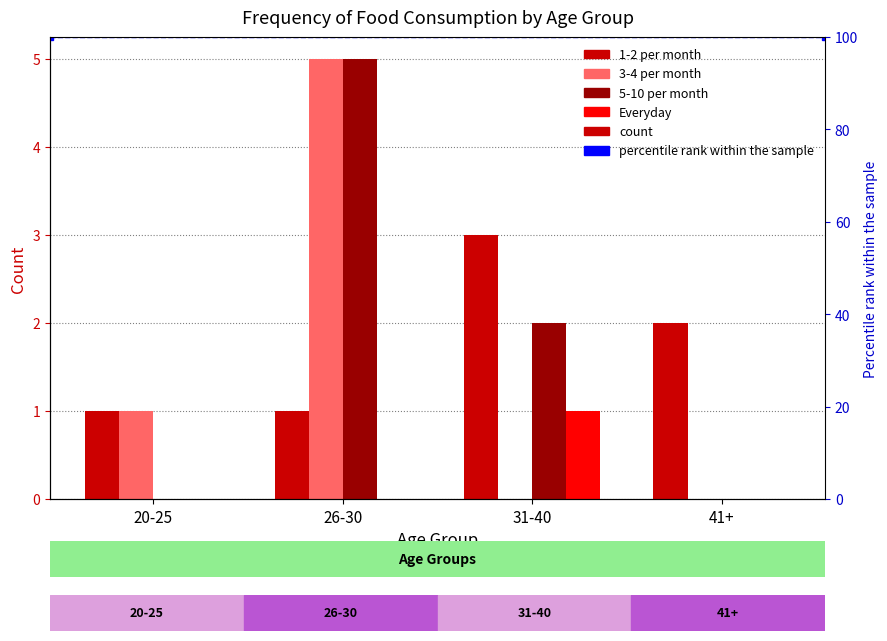

Is the value of 3-4 per month at 31-40 greater than the value of Everyday at 31-40?

No